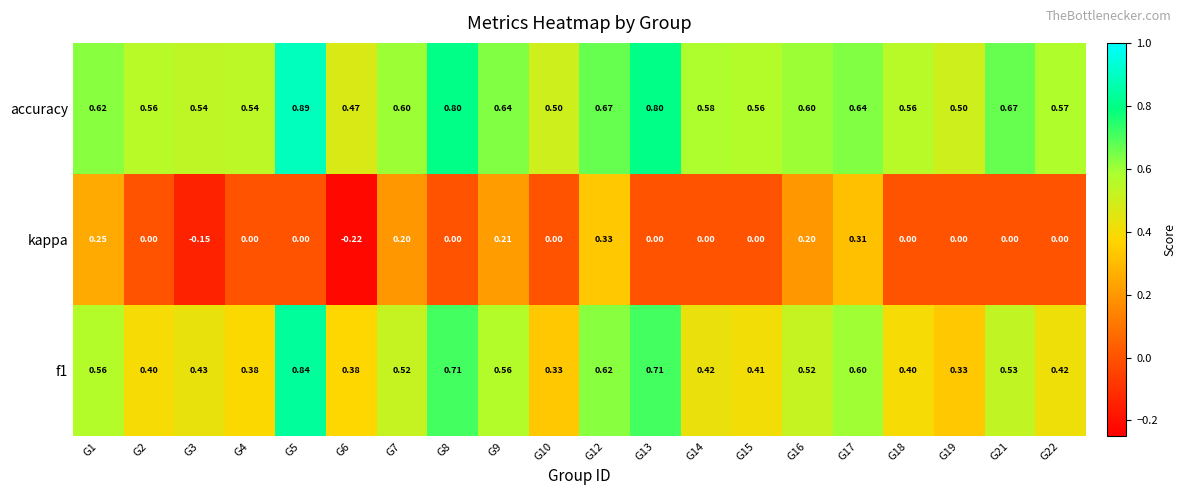

Which series has the widest spread of values?

kappa